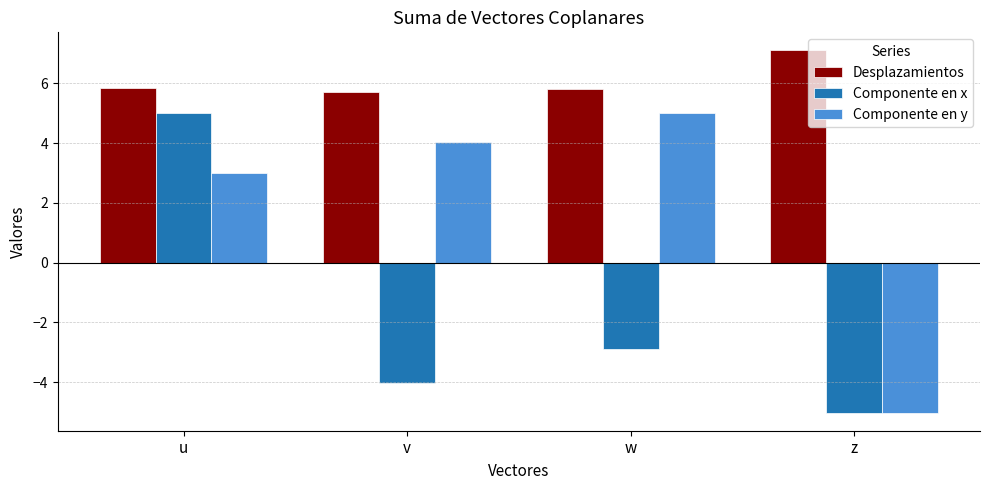

What is the average value of the Componente en y series?

1.8